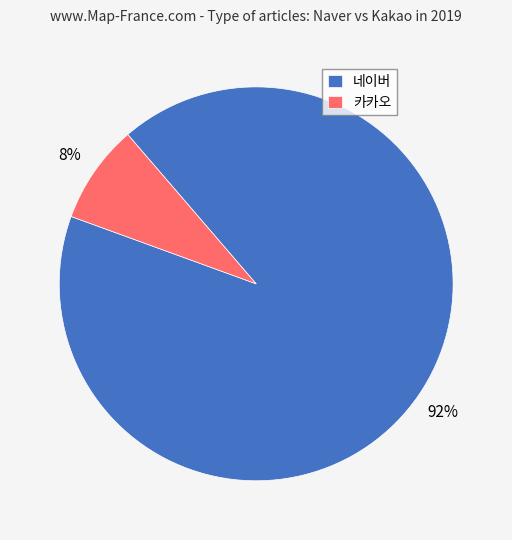

To the nearest percent, what is the difference between the 네이버 and 카카오 slice percentages?

84%